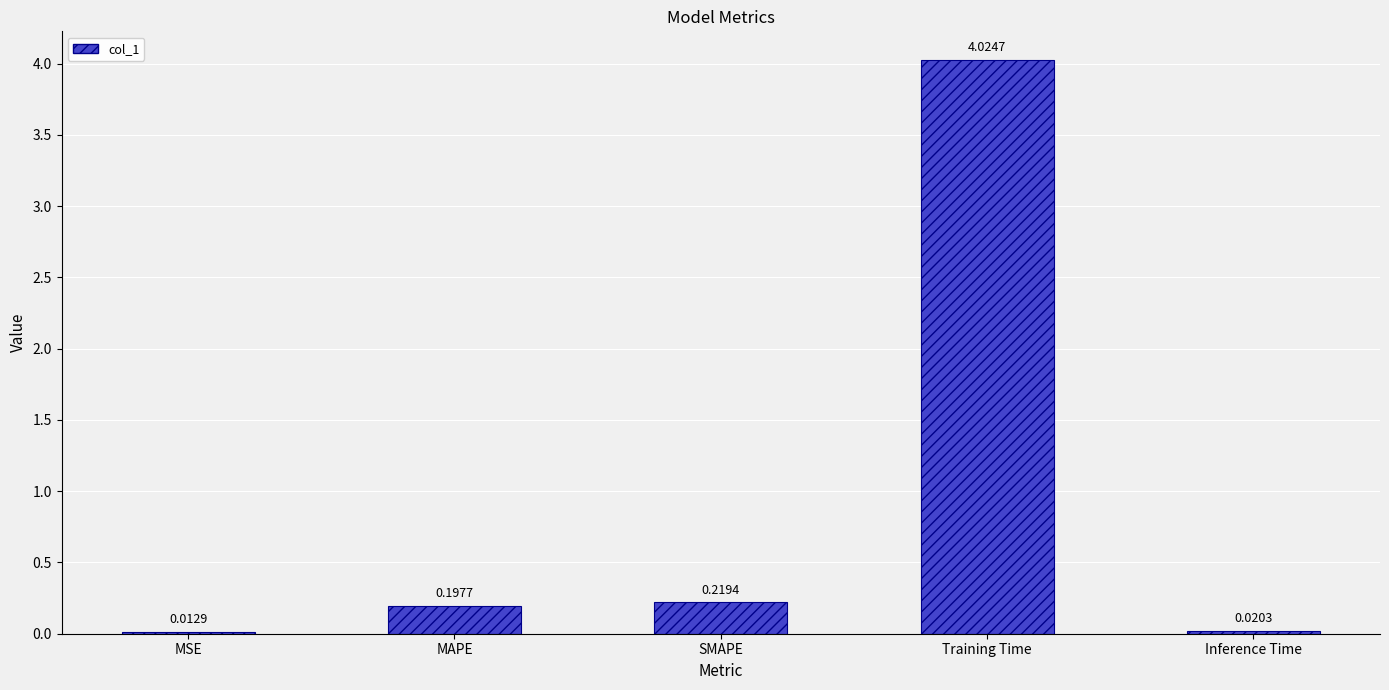

Which category has the lowest value across all series?

MSE